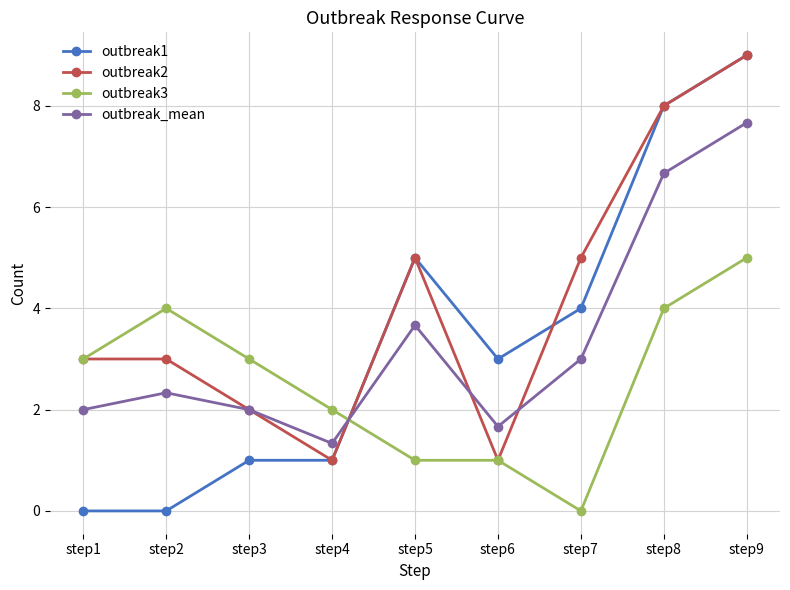

True or false: outbreak3 has more than 0 points higher than both neighbors.

True